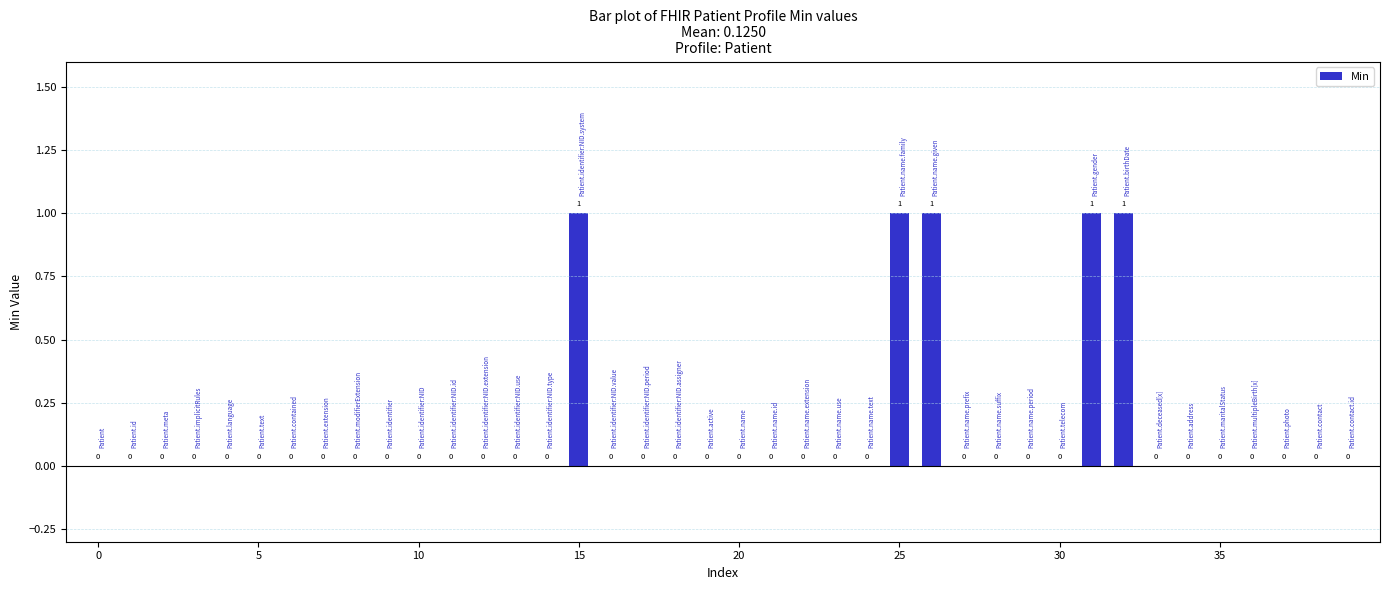

Are the bars horizontal?

No